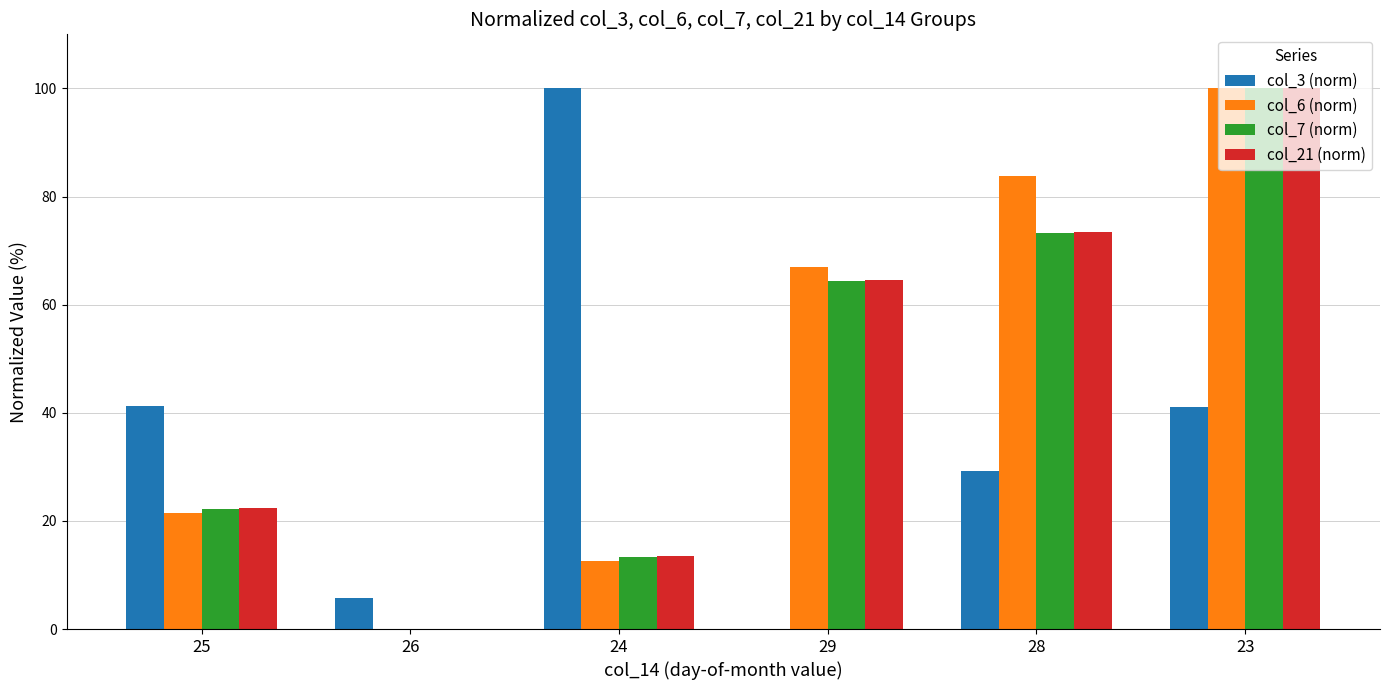

How many values in the col_21 (norm) series exceed 64?

3